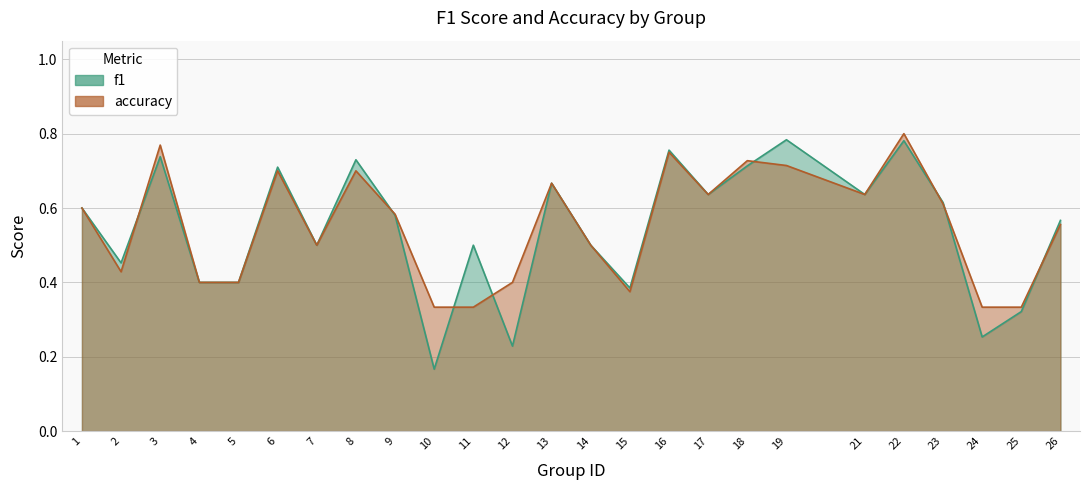

List the series in order of their peak value, highest first.

accuracy, f1